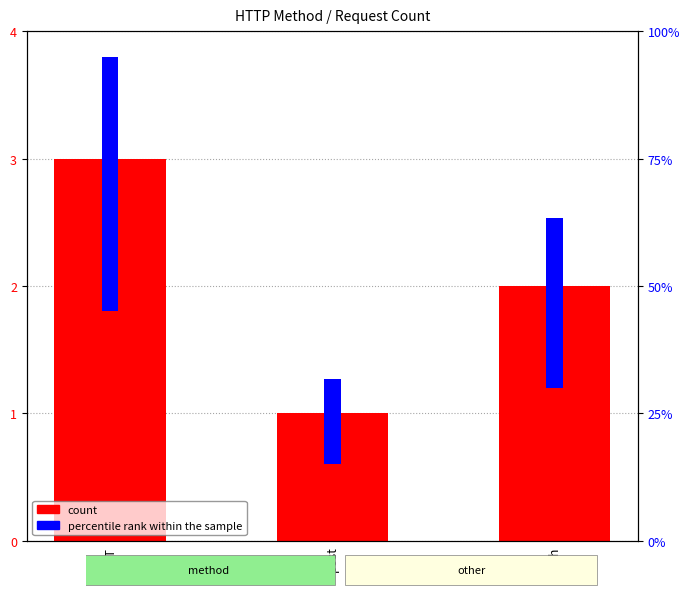

What is the total value across all series at POST?

53.0